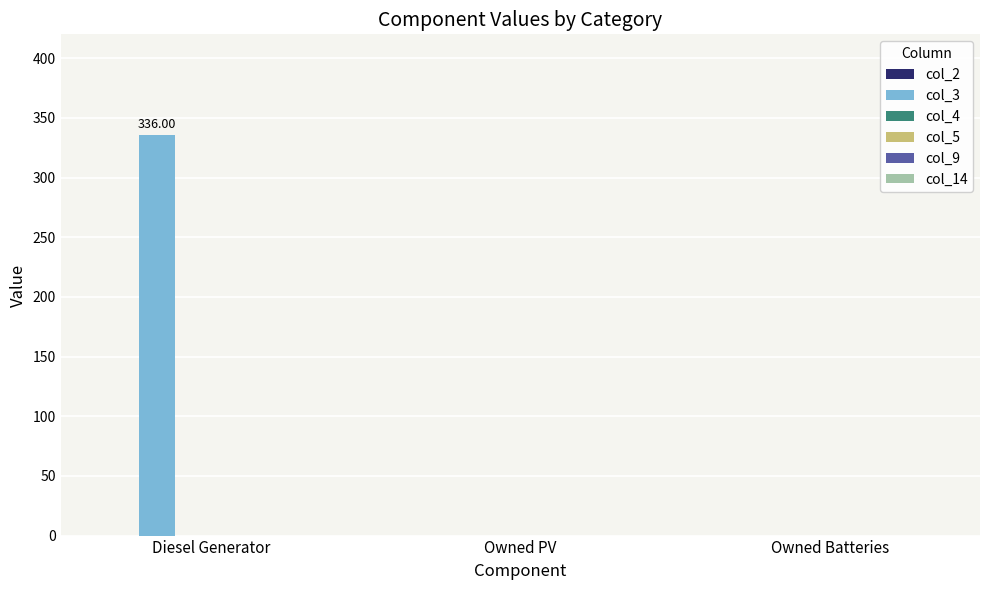

Which has a higher value, Diesel Generator or Owned PV?

Diesel Generator